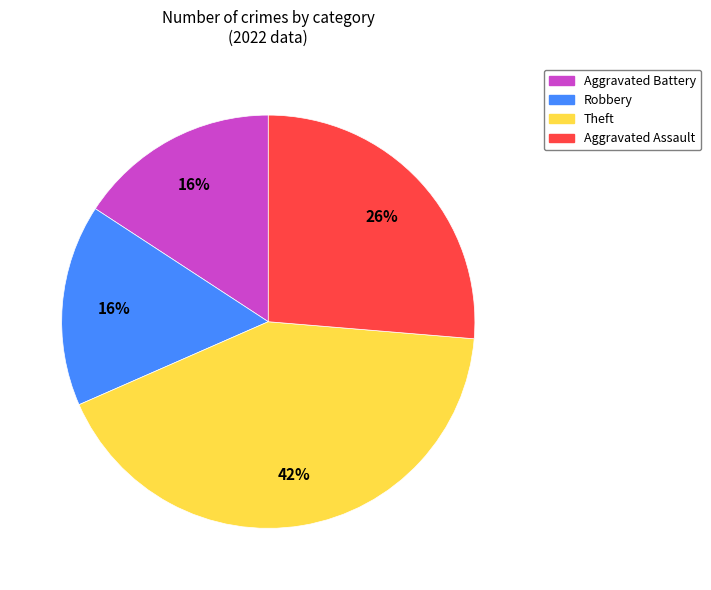

To the nearest percent, what is the difference between the largest and smallest slice percentages?

26%